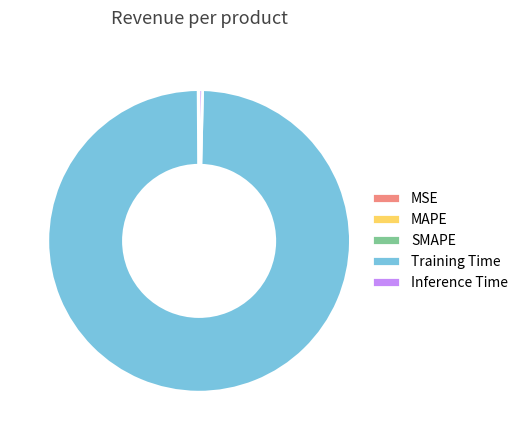

What is the largest slice in the pie chart?

Training Time